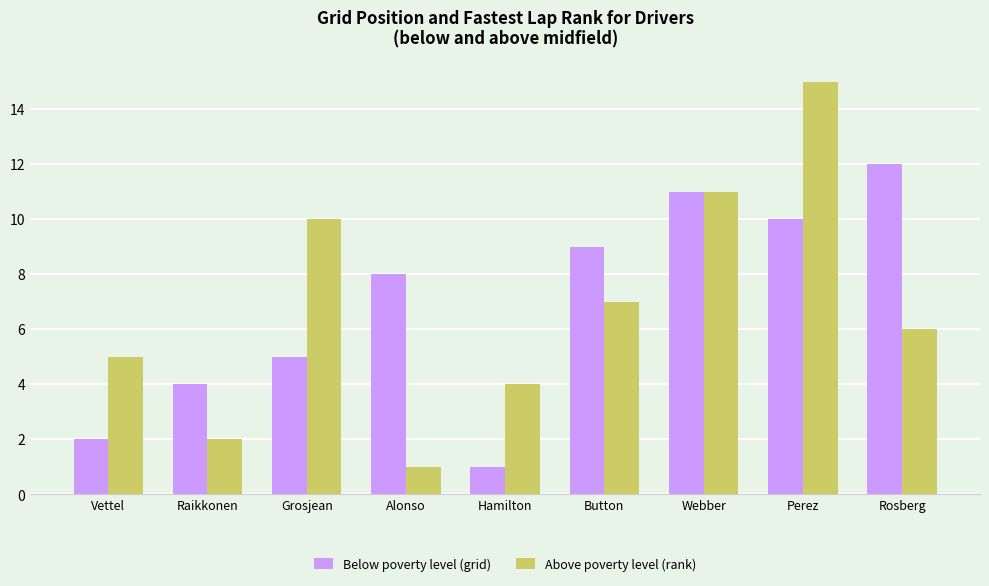

Which category has the highest value in the Above poverty level (rank) series?

Perez